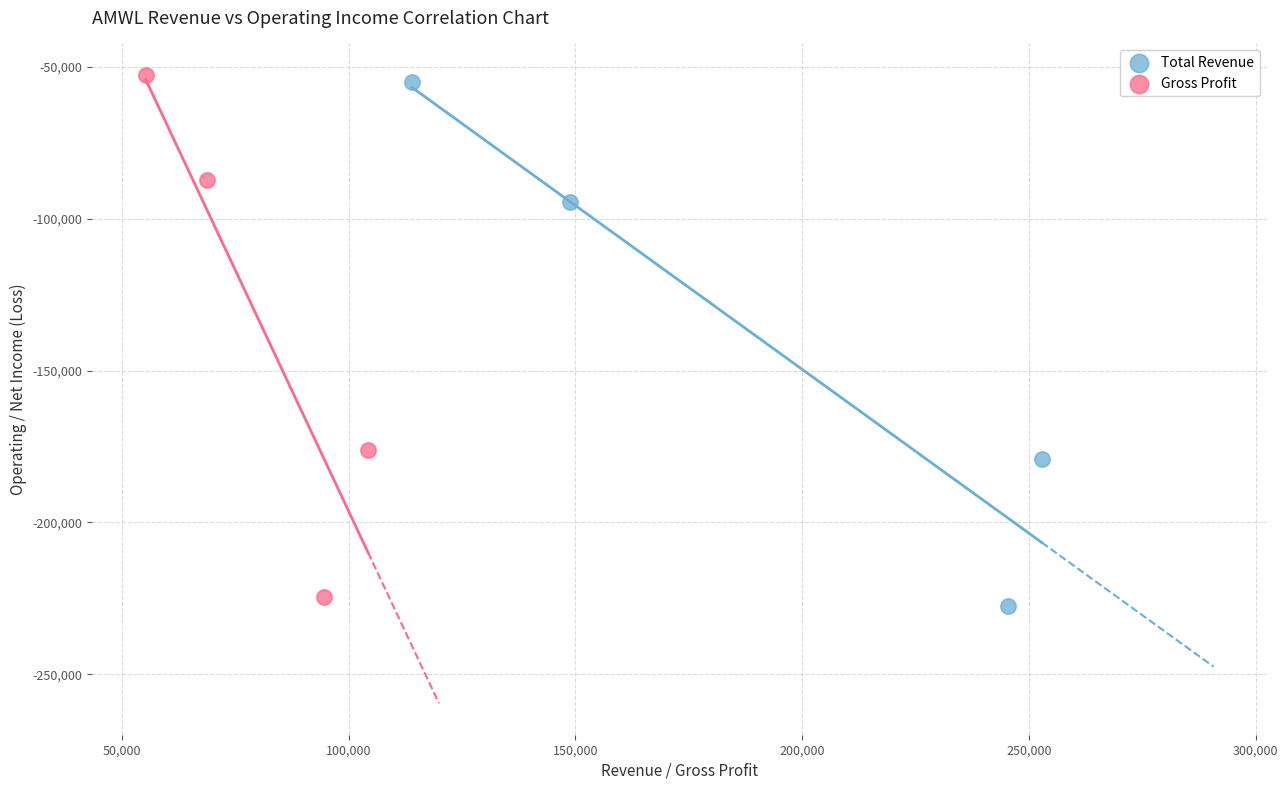

Which series has the widest spread of Y values?

Total Revenue